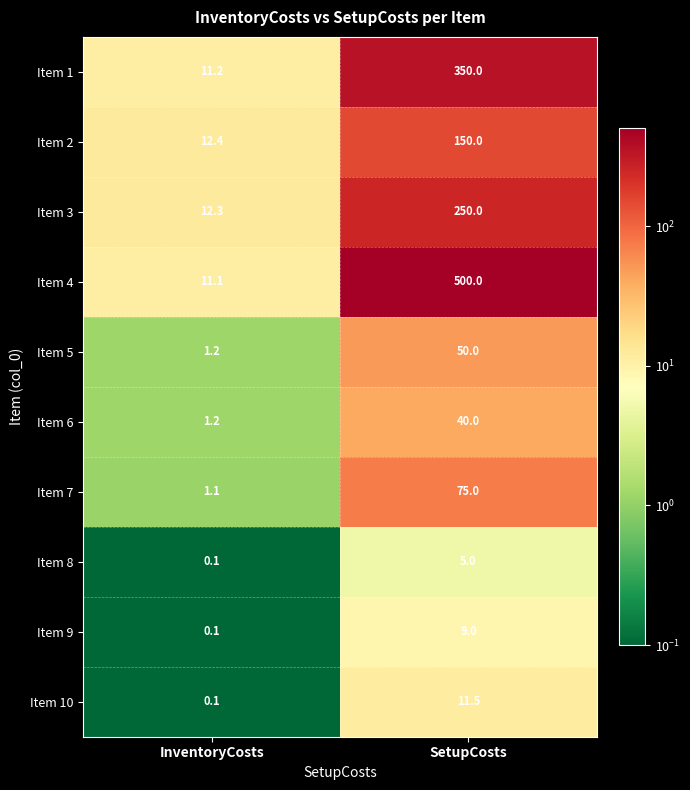

Reading left to right, extract all data points from this chart.

Item 1: 11.2	350.0
Item 2: 12.4	150.0
Item 3: 12.3	250.0
Item 4: 11.1	500.0
Item 5: 1.2	50.0
Item 6: 1.2	40.0
Item 7: 1.1	75.0
Item 8: 0.1	5.0
Item 9: 0.1	9.0
Item 10: 0.1	11.5